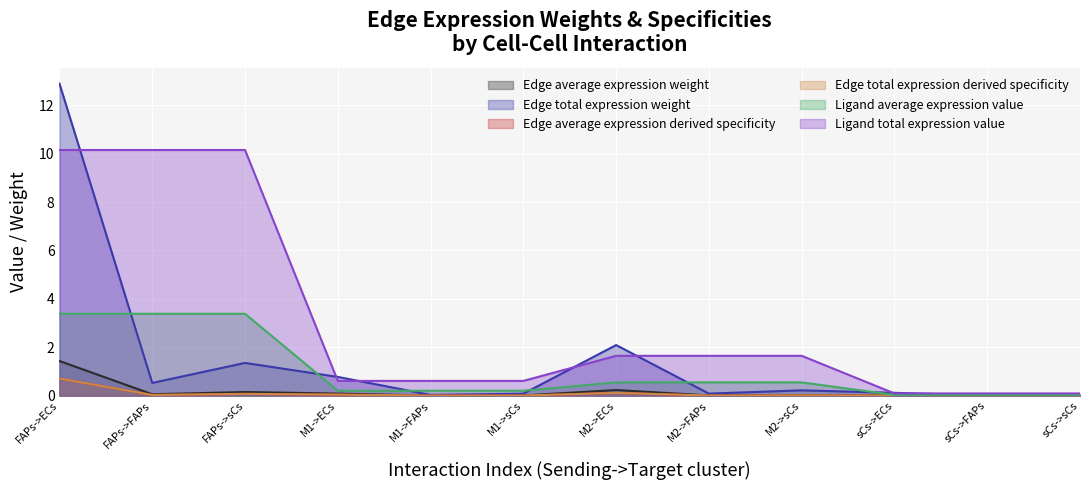

Where do Edge total expression weight and Ligand average expression value first cross each other?

FAPs->ECs and FAPs->FAPs